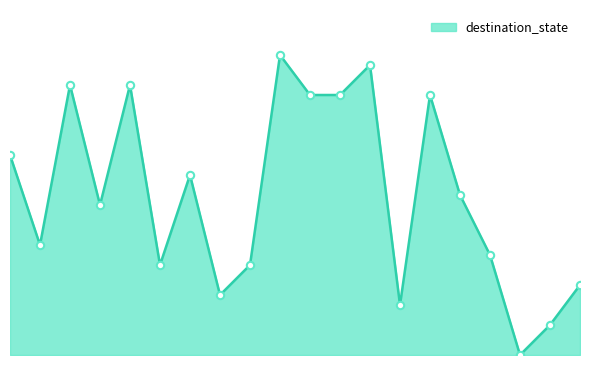

Does the chart have visible grid lines?

No